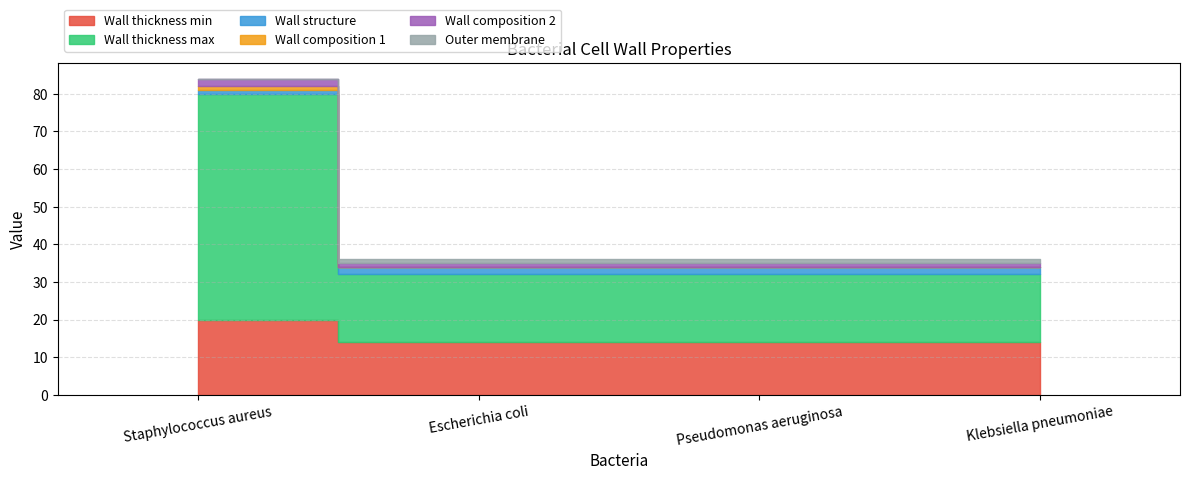

How many Wall composition 1 values are between 0 and 1?

4